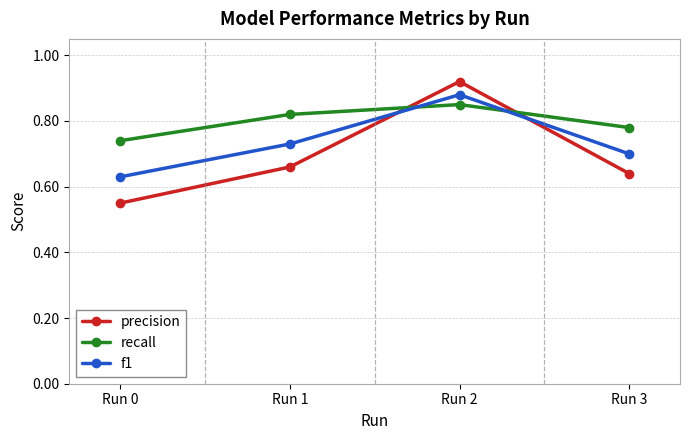

Which series has the largest total across all categories?

recall